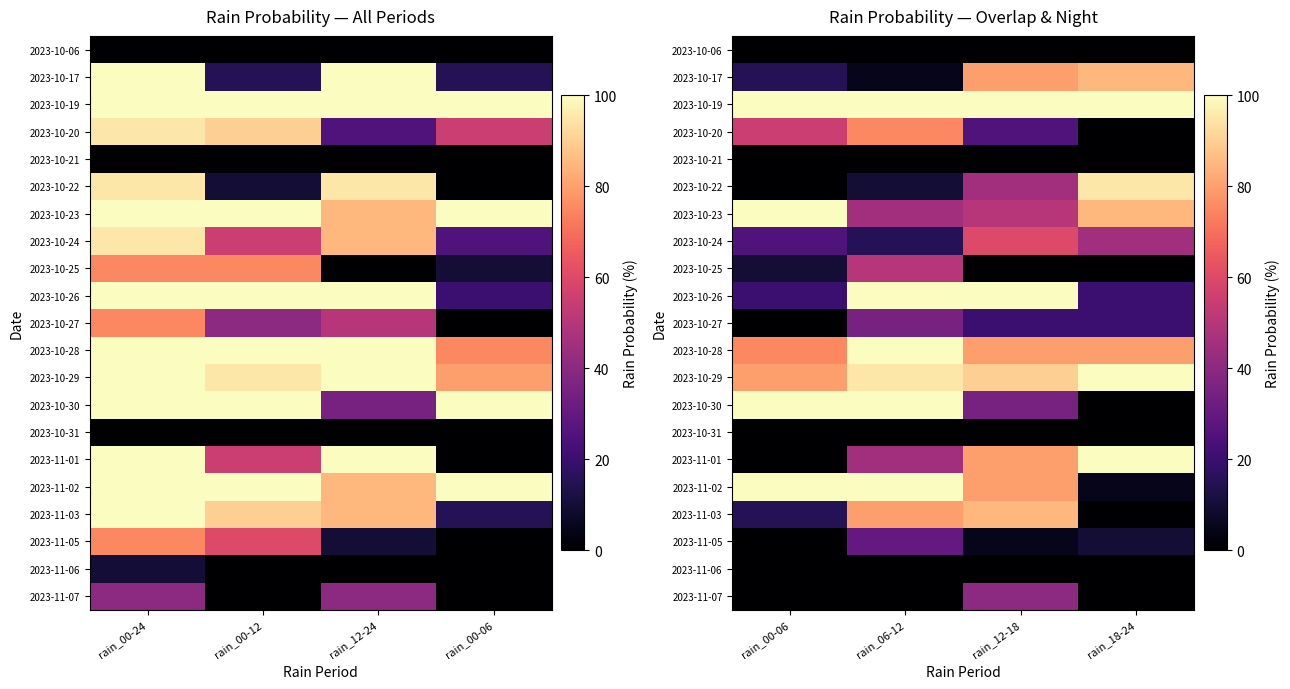

At which label is 2023-10-19 closest to 100?

rain_00-06